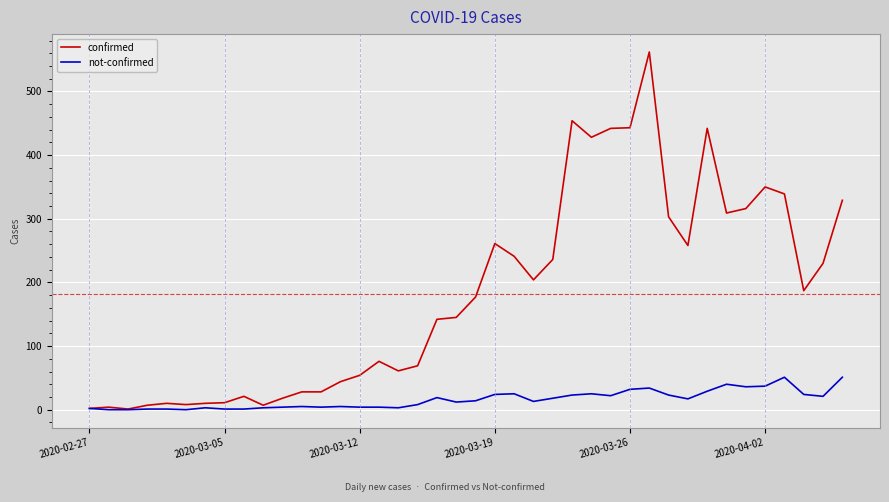

Which series has the largest total across all categories?

confirmed